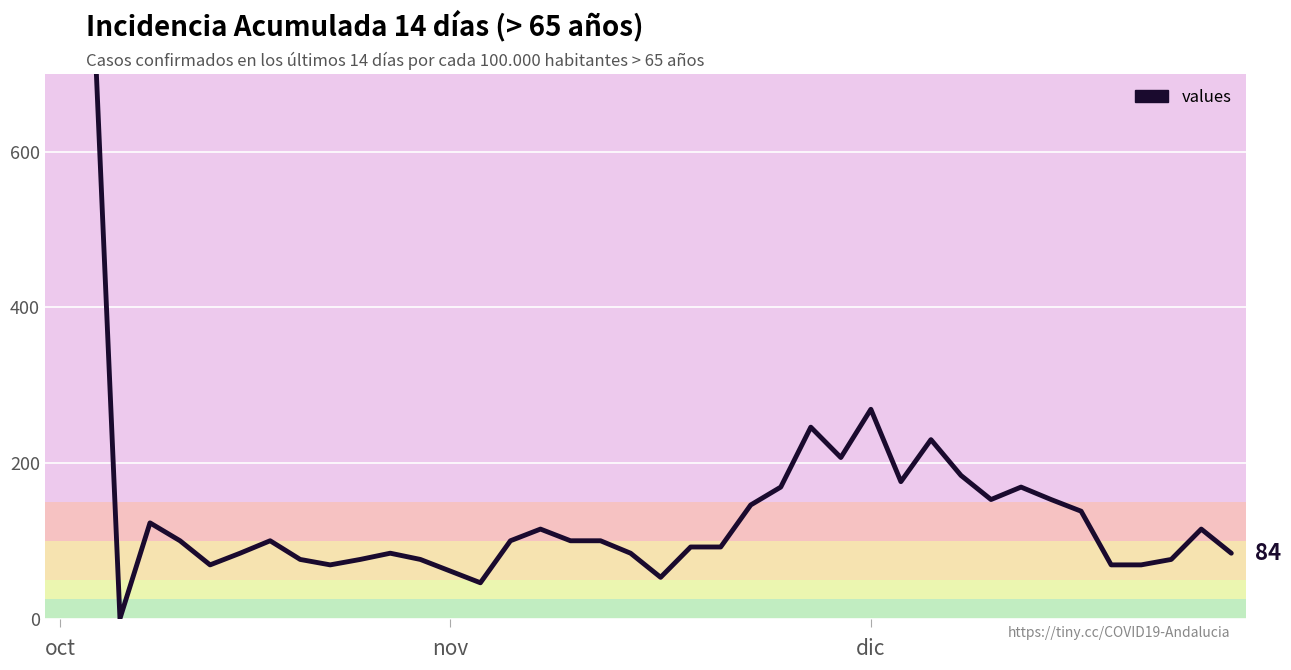

What is the greatest value displayed?

9107